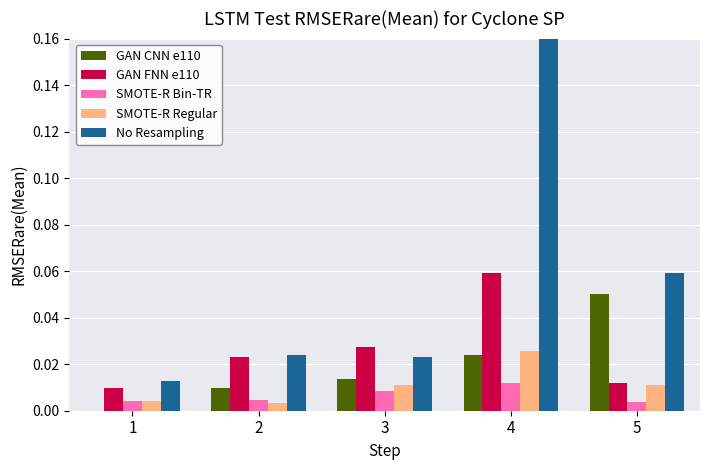

Which series has the widest spread of values?

No Resampling